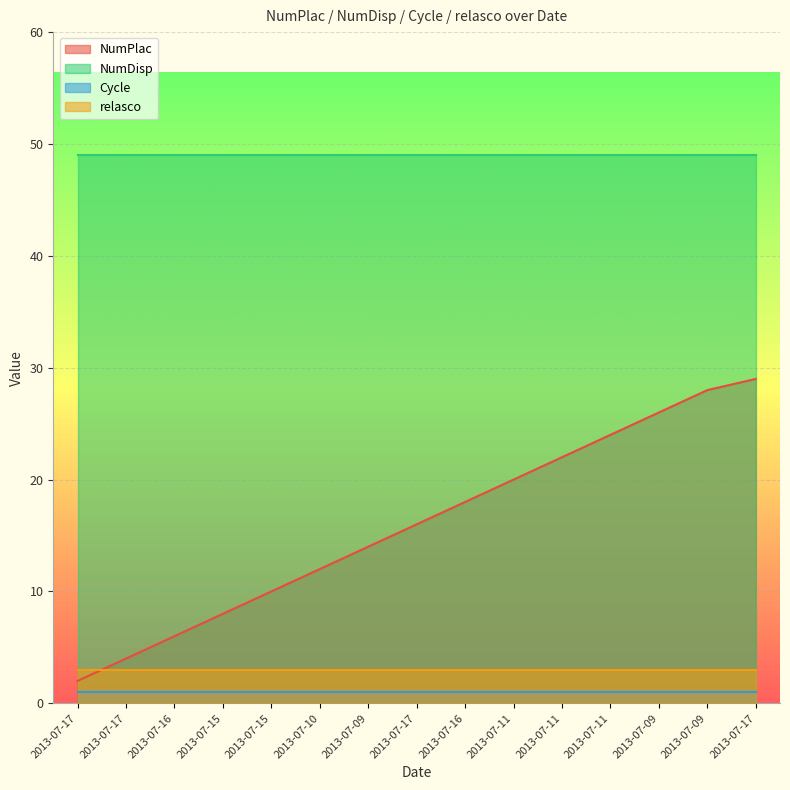

Which series has the largest total across all categories?

NumDisp